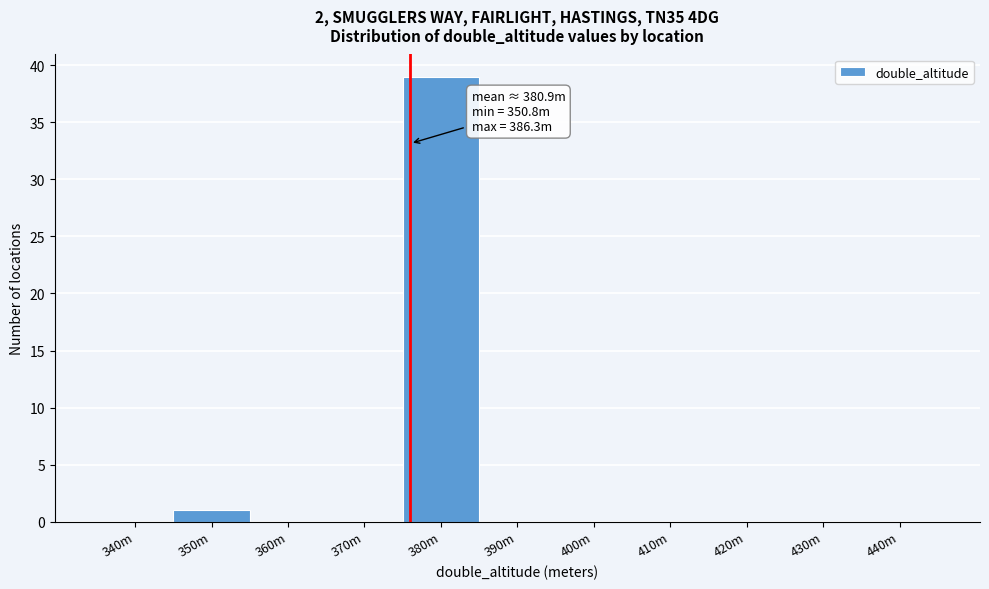

Reading right to left, extract all data points from this chart.

440m=0	430m=0	420m=0	410m=0	400m=0	390m=0	380m=39	370m=0	360m=0	350m=1	340m=0